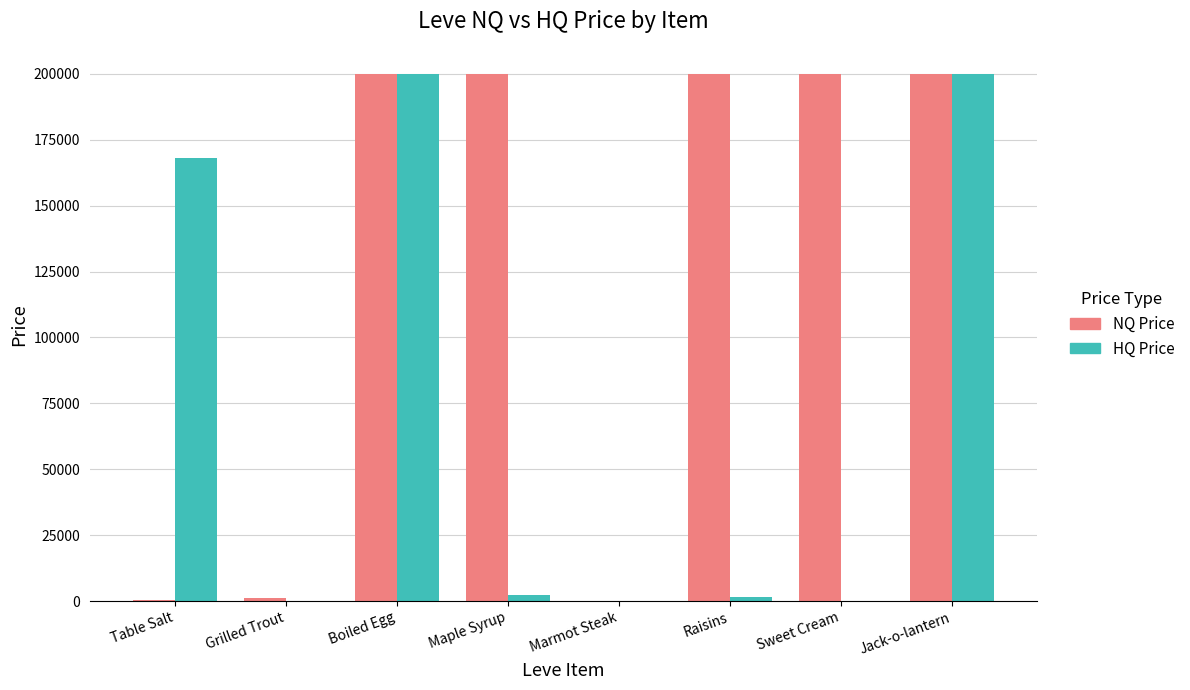

Which series has the widest spread of values?

HQ Price